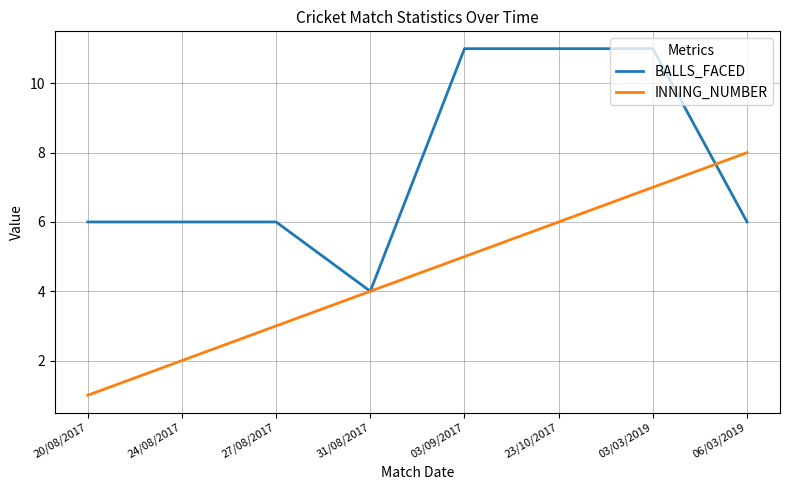

Which series ends up on top after the final intersection of BALLS_FACED and INNING_NUMBER?

INNING_NUMBER